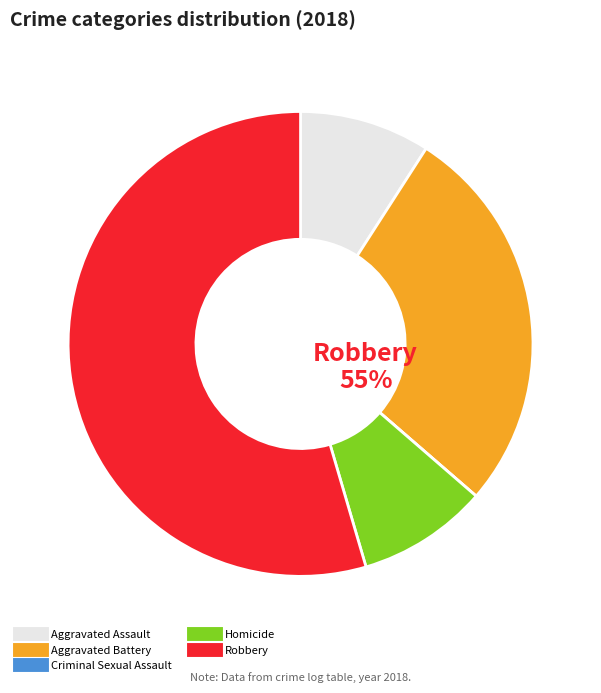

To the nearest percent, what percentage of the pie is Aggravated Battery?

27%